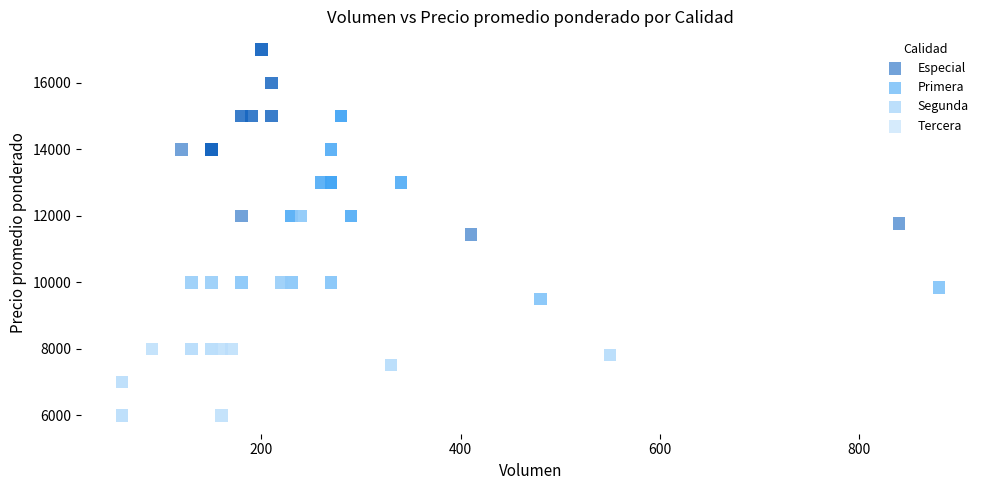

Which series contains the lowest Y value?

Tercera